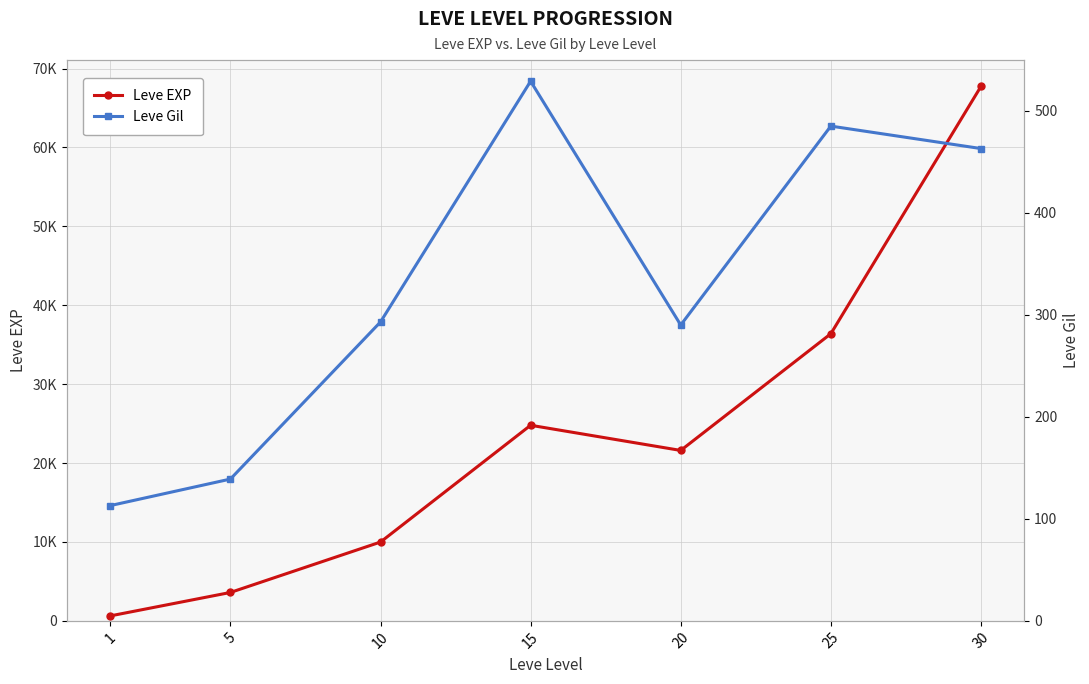

What is the total value across all series at 25?

36875